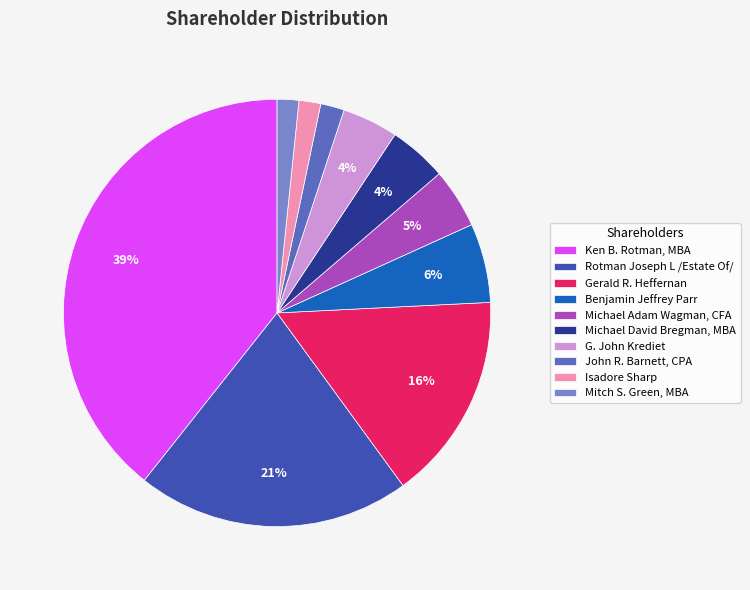

The Michael Adam Wagman, CFA slice represents 5% of the pie. True or false?

True